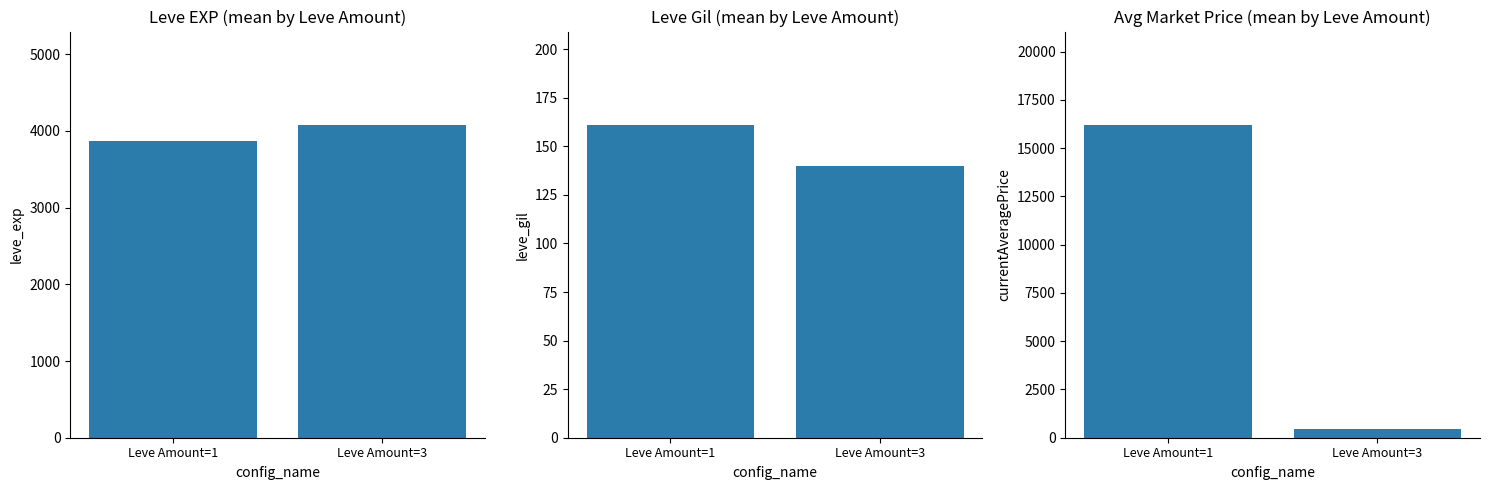

Where does the Leve Gil series first go above 160?

Leve Amount=1